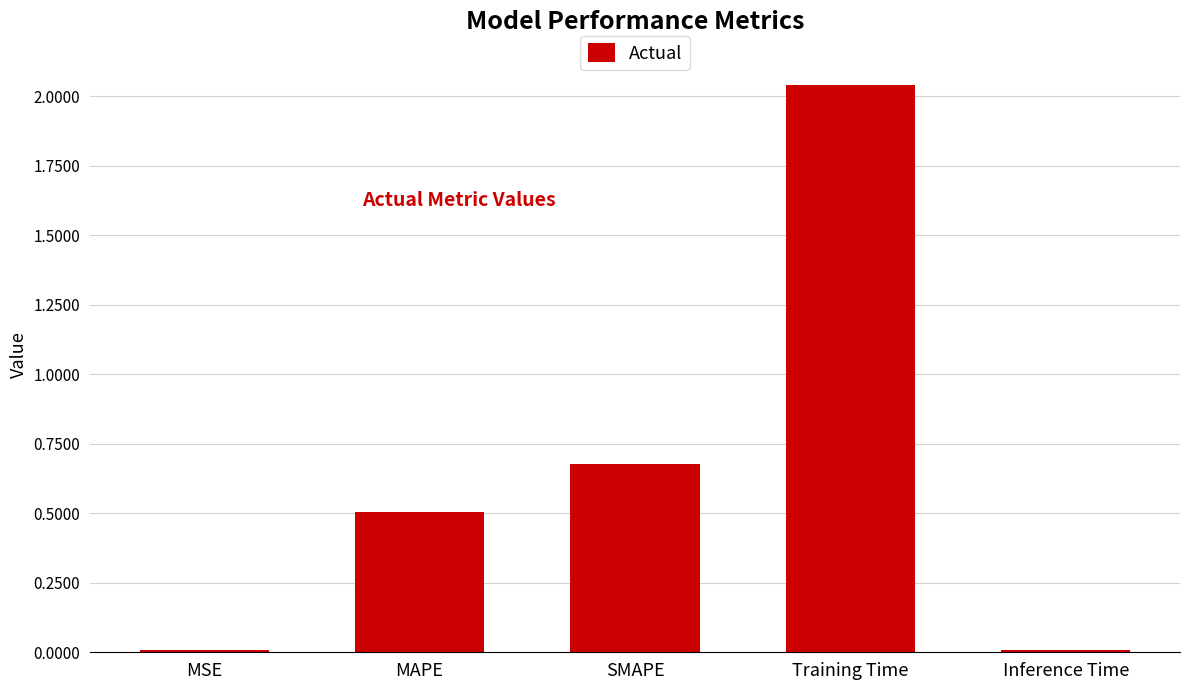

Is it true that the value at Training Time is 3.2?

False